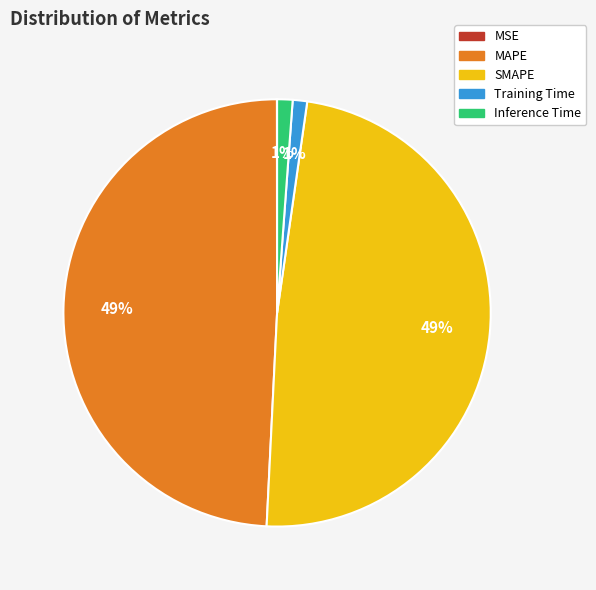

The MAPE slice represents 63% of the pie. True or false?

False